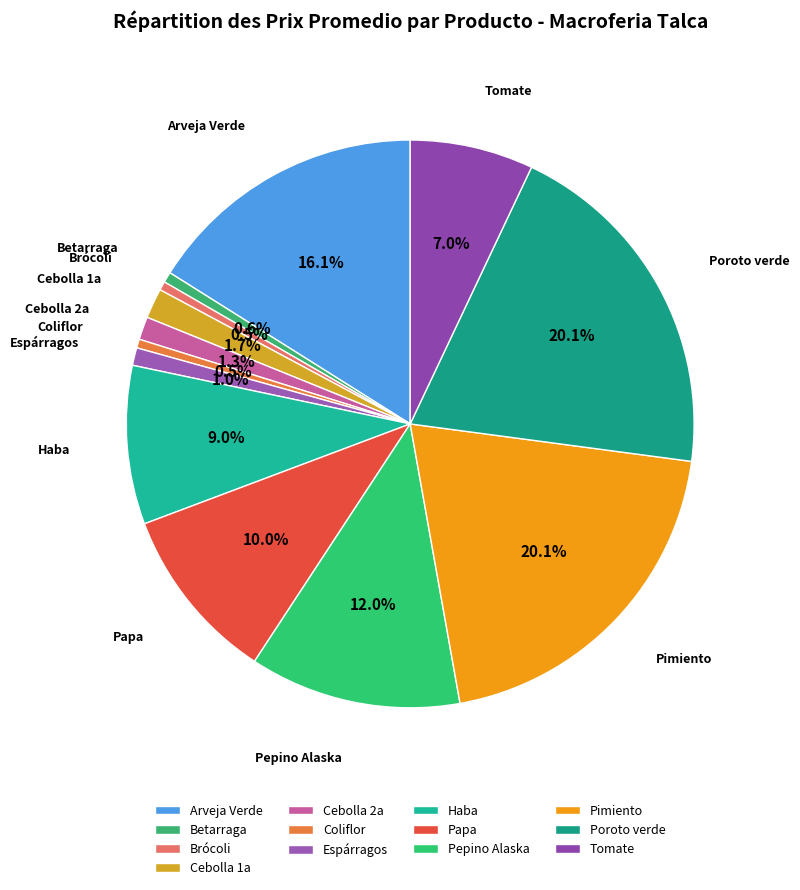

To the nearest percent, what percentage of the pie is Poroto verde?

20%